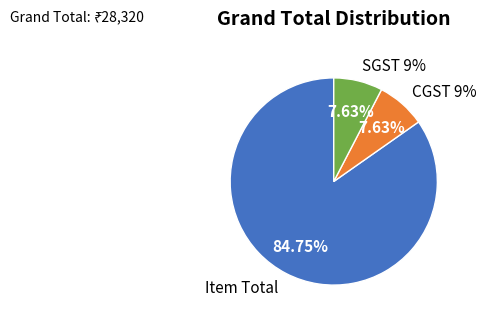

To the nearest percent, what is the average slice percentage?

33%